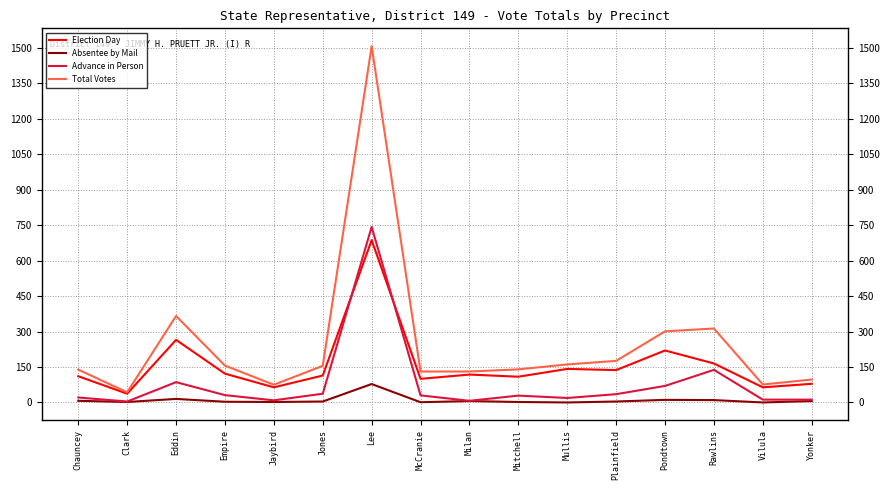

Between Empire and Jaybird, which series saw the biggest shift?

Total Votes